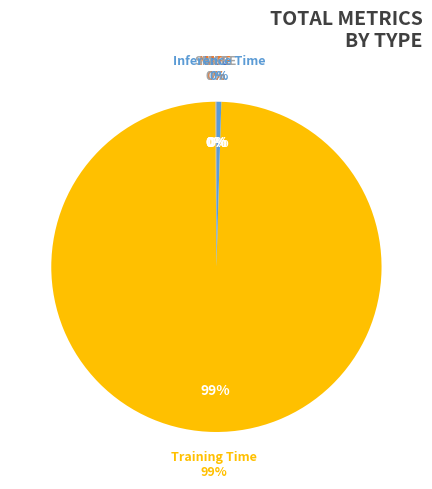

Is the sum of Training Time and SMAPE greater than half?

Yes